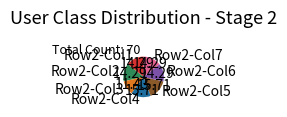

Approximately how many times larger is the value at Row2-Col4 compared to Row2-Col7?

1.1